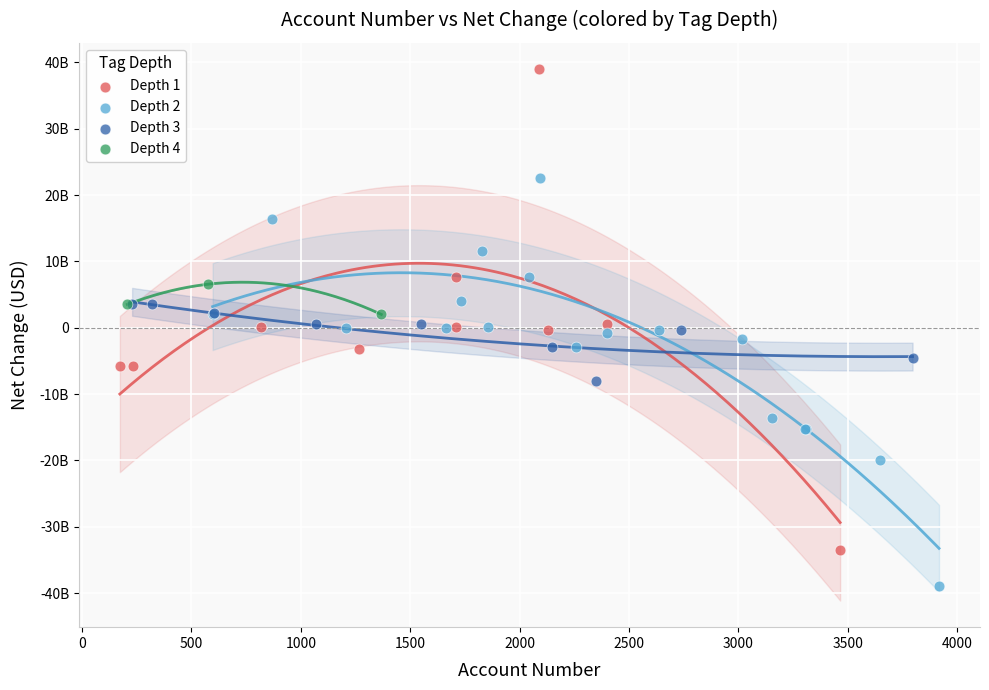

What are all the series names shown in the legend?

Depth 1, Depth 2, Depth 3, Depth 4